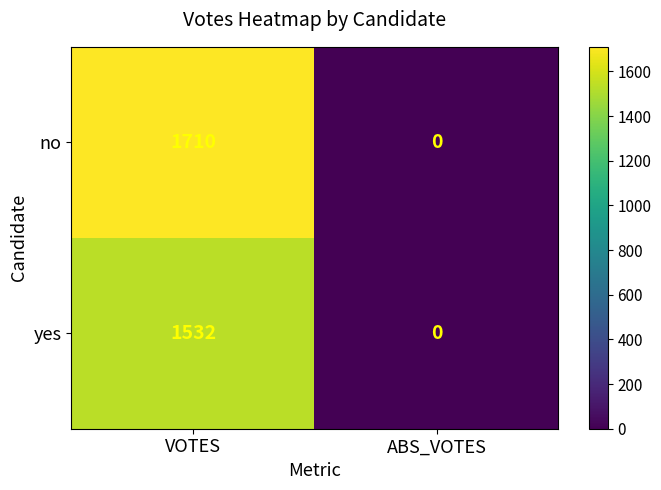

Rank the series by their maximum value, from lowest to highest.

yes, no